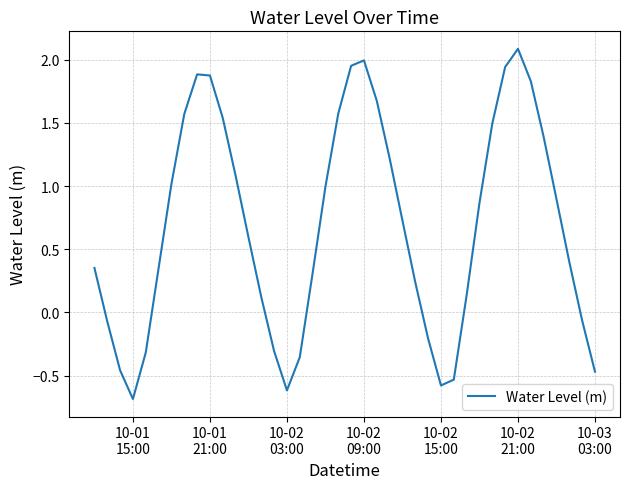

What is the maximum value shown in the chart?

2.1